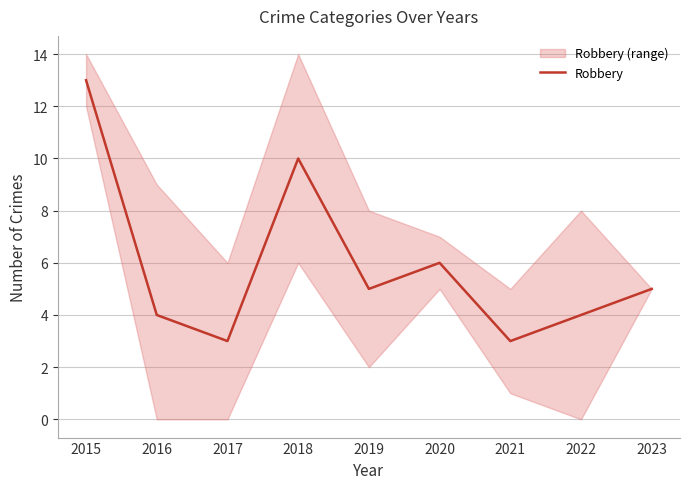

What is the smallest value displayed?

3